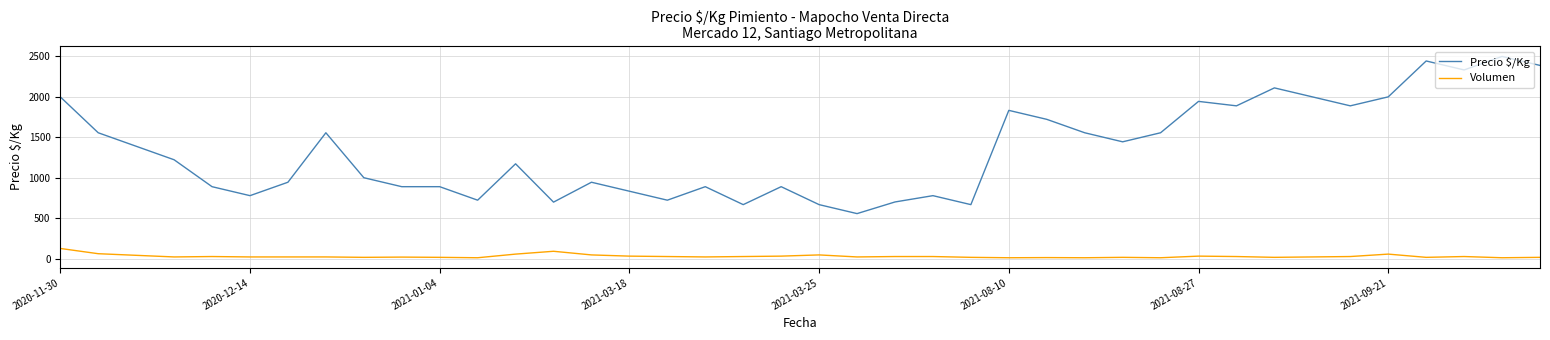

Which series has the largest range (max minus min)?

Precio $/Kg